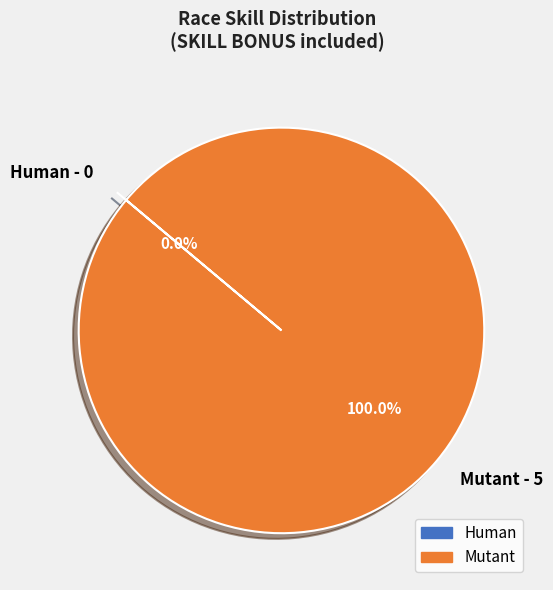

What is the change in value from Human to Mutant?

+5